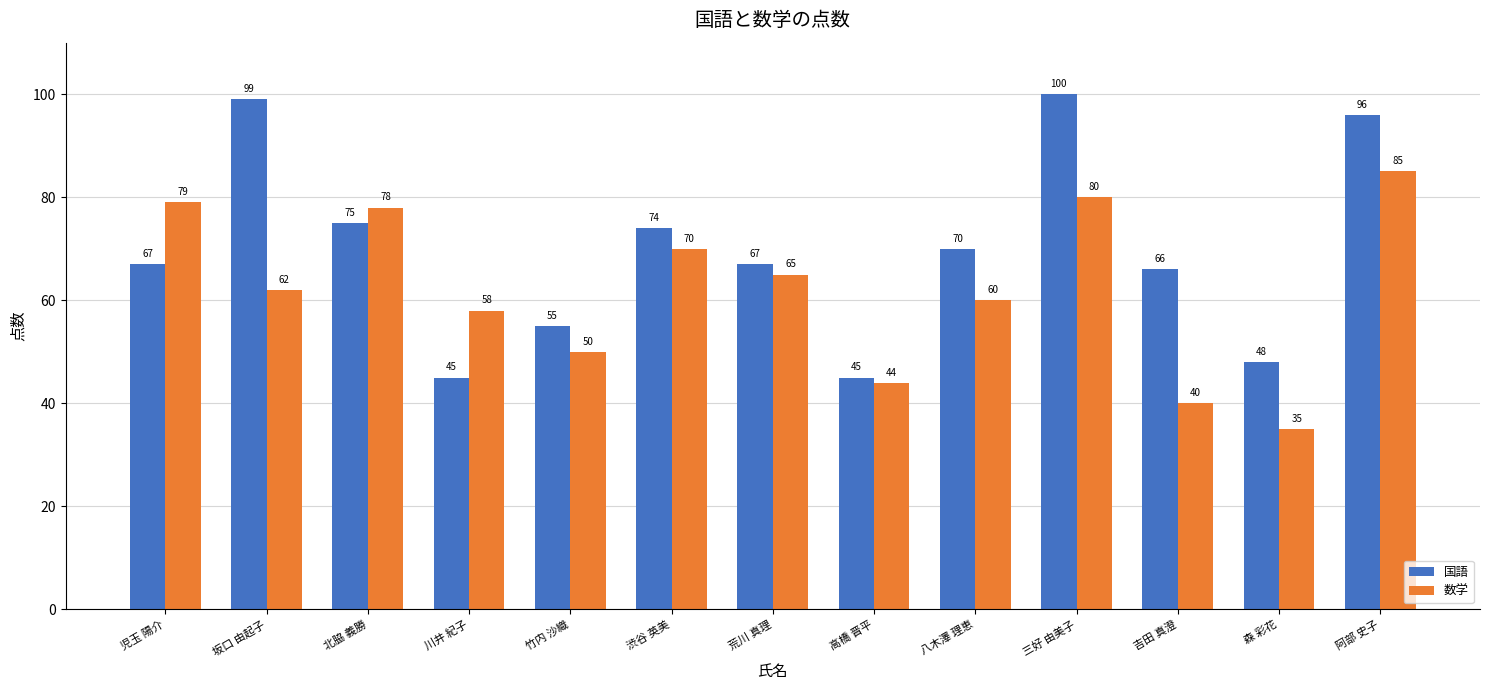

What is the sum of the 国語 values at 三好 由美子 and 阿部 史子?

196